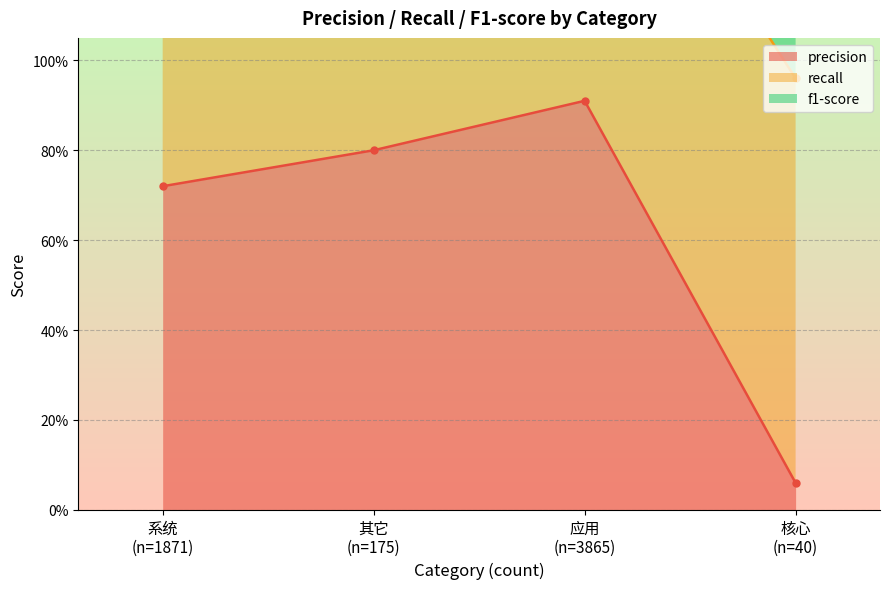

What is the spread (max minus min) of values at 应用 (n=3865)?

1.6